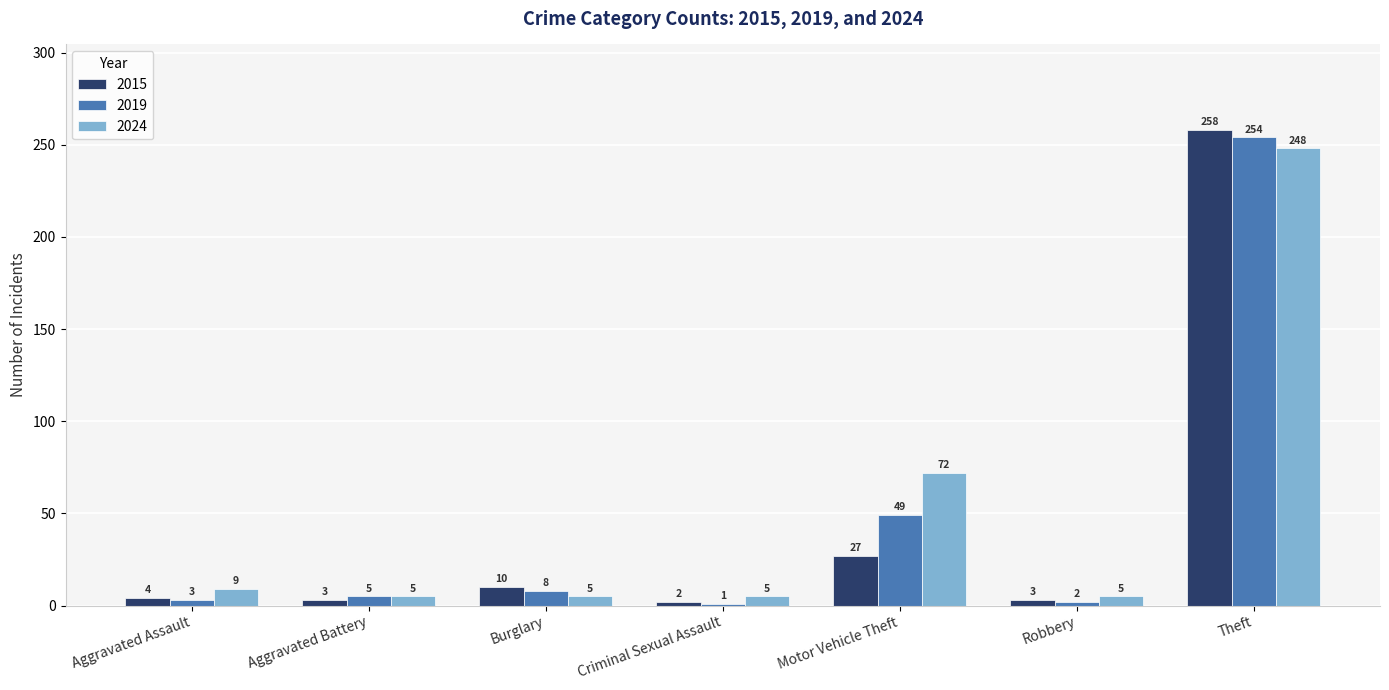

Count the number of categories in the chart.

7